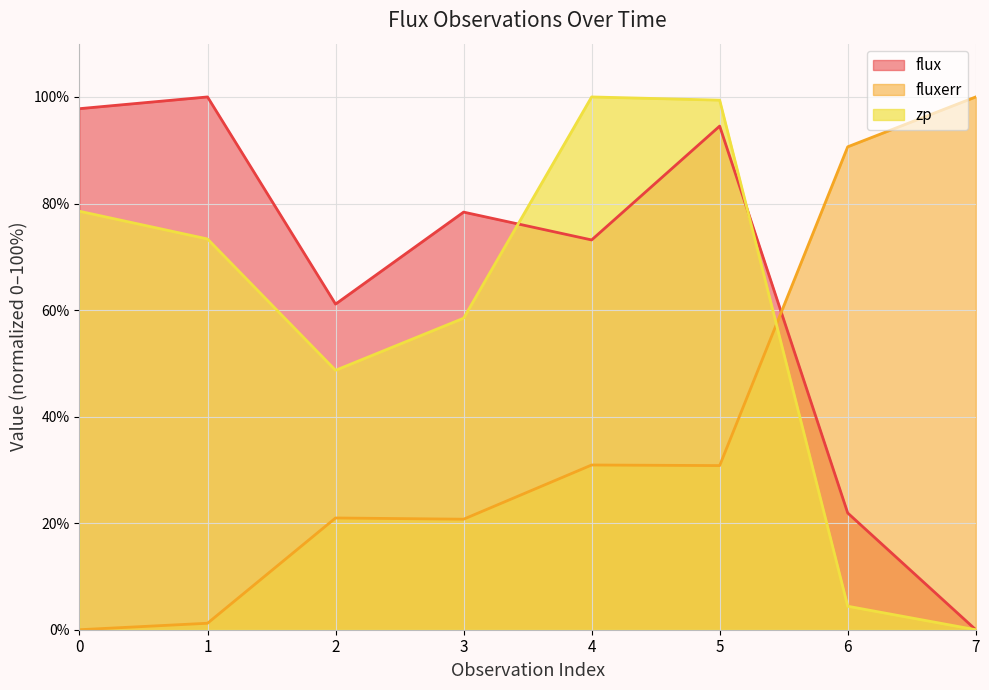

List the series in order of their overall mean, highest first.

flux, zp, fluxerr